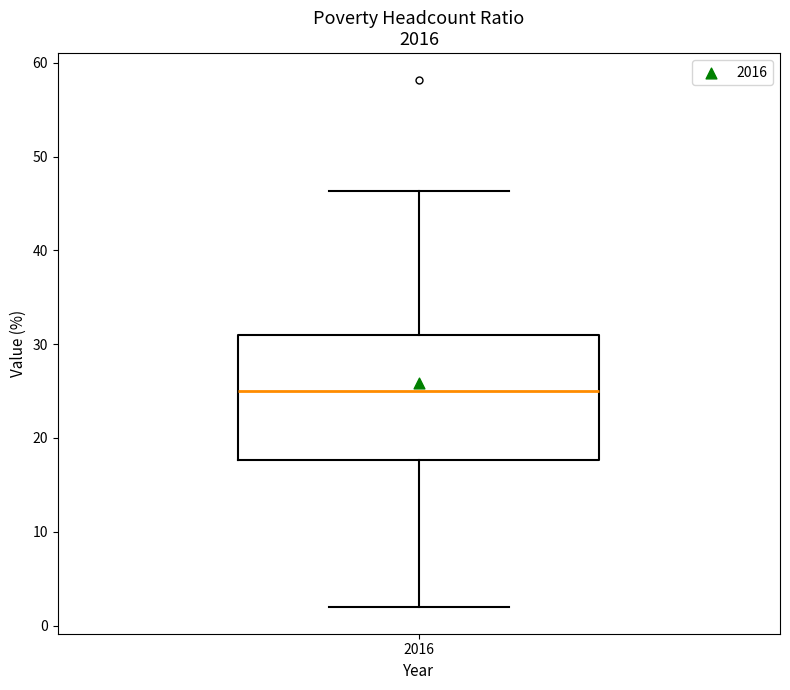

Read this box plot against the y-axis: the position of the median line, the range covered by the box, and the ends of both whiskers. The values are not printed on the chart, so give them approximately, as read against the axis.

median 25, box 18 to 31, whiskers 2 to 46